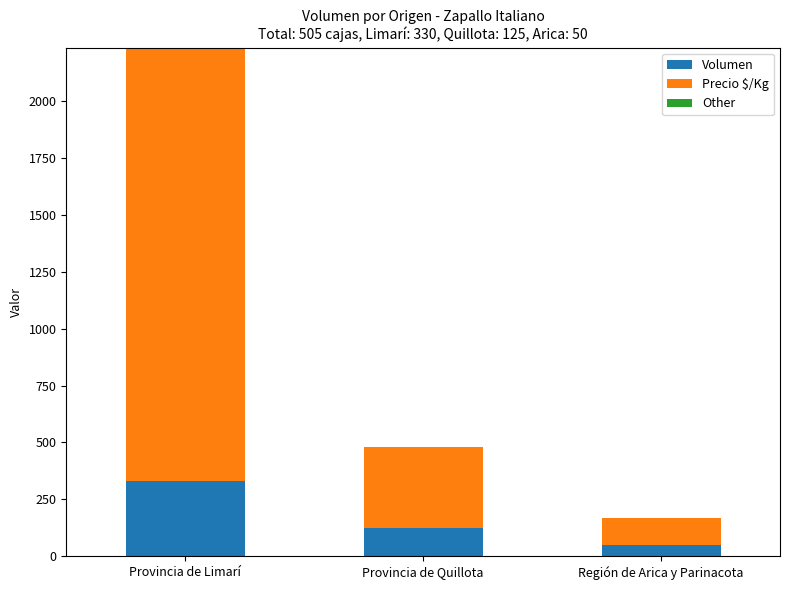

At which label does Volumen reach its peak?

Provincia de Limarí